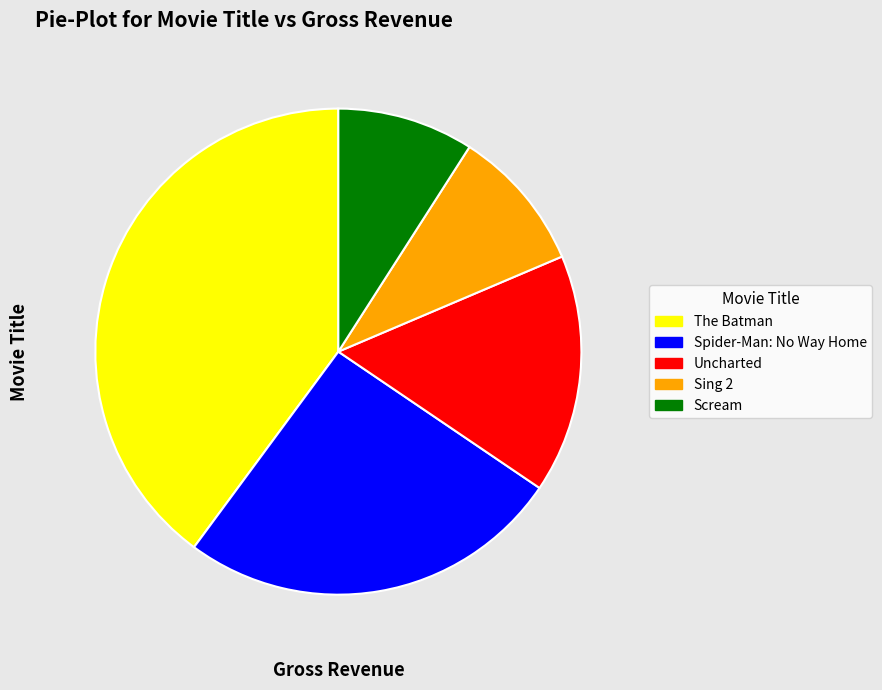

Does any single category account for the majority?

No